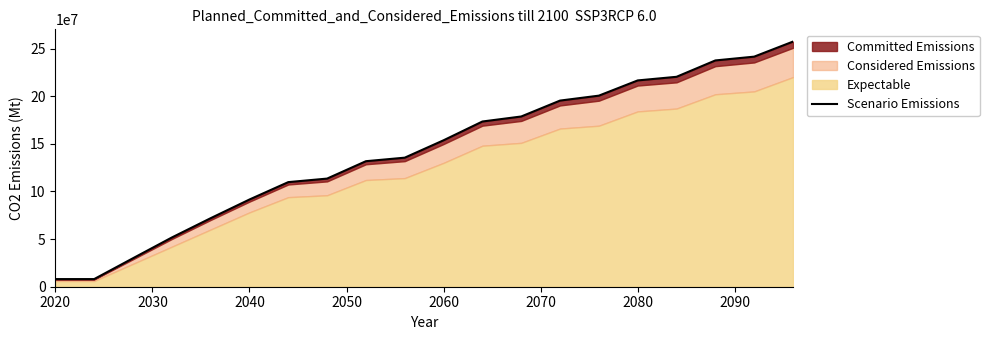

Reading left to right, list all the values displayed in this chart.

8020000	8020000	29900000	51660000	71920000	91540000	109800000	113500000	131760000	135460000	153720000	173420000	178680000	195380000	200560000	216540000	220340000	237520000	241500000	257300000